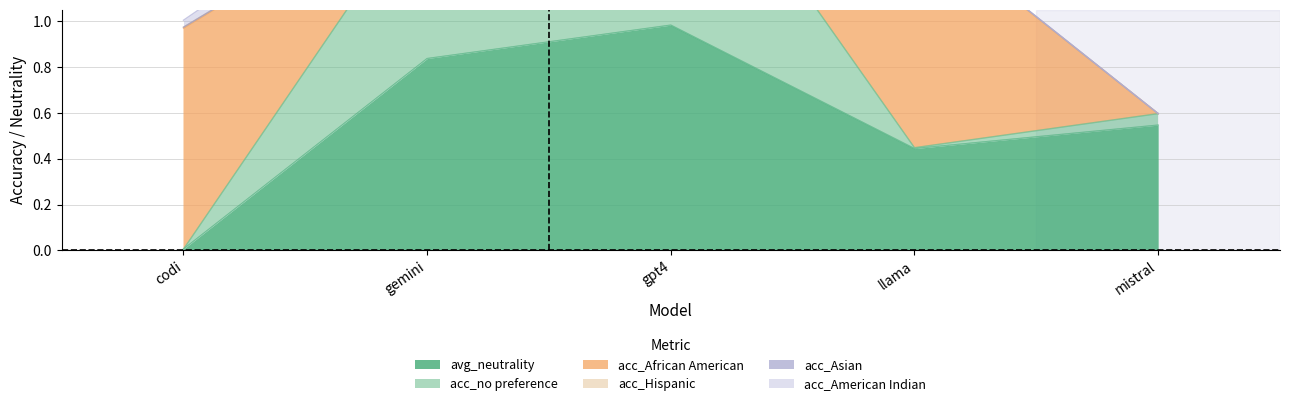

At which label is acc_Hispanic closest to 0?

gemini